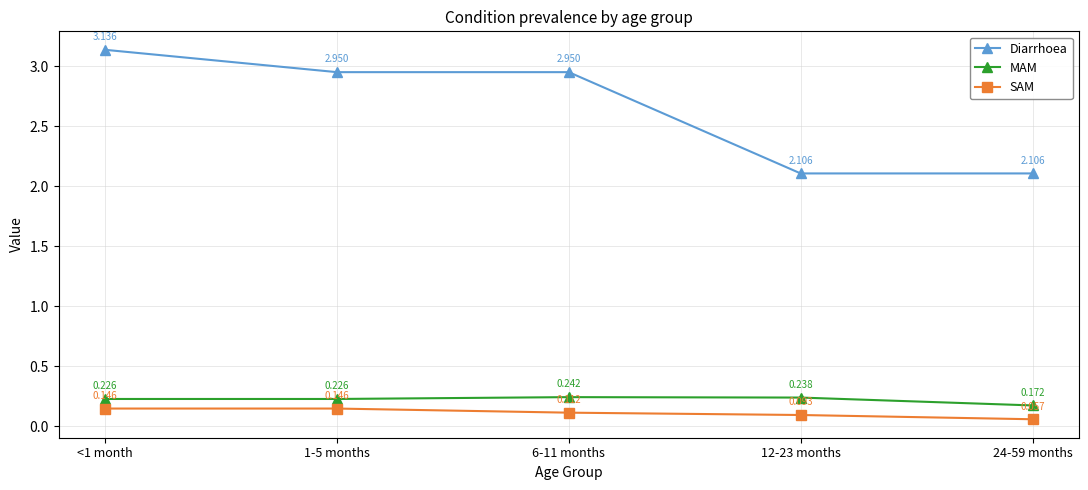

True or false: MAM and SAM intersect in this chart.

False